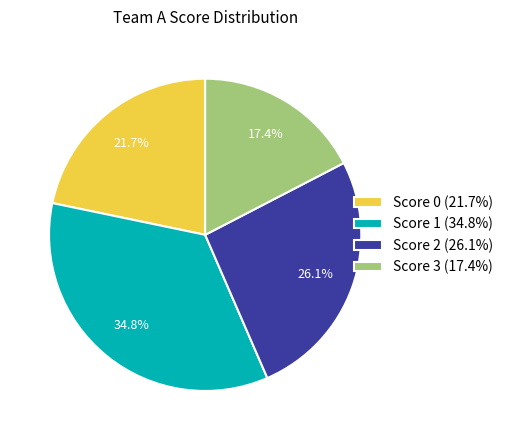

Is there any slice that represents more than half of the pie?

No